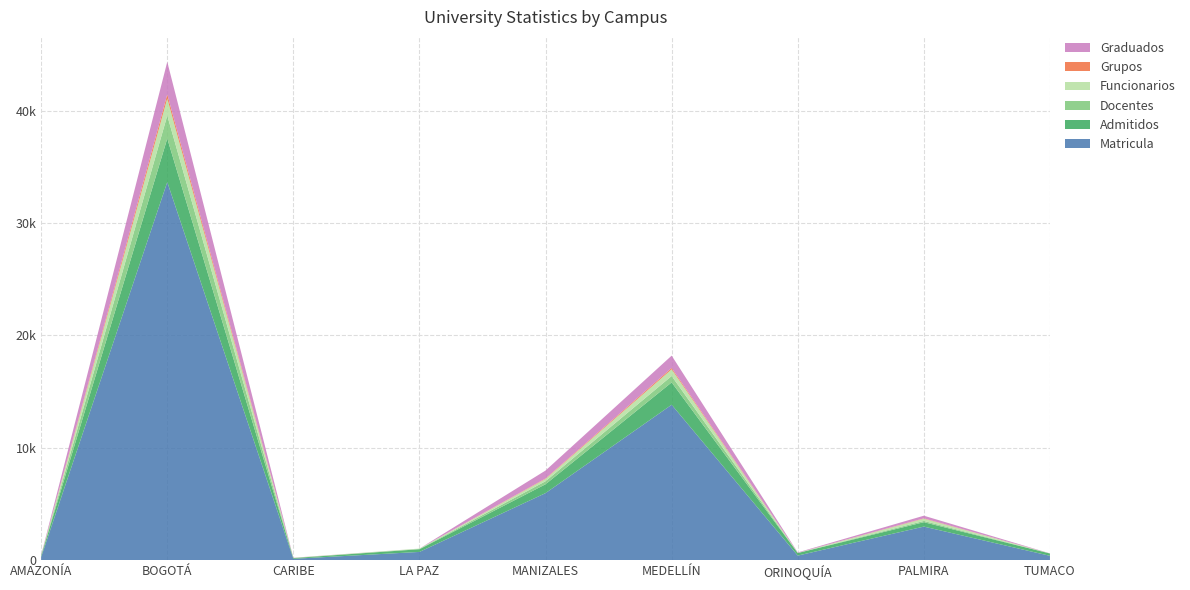

Reading left to right, transcribe all the data shown in this chart.

Matricula: 290	33653	123	736	5971	13833	409	2990	387
Admitidos: 115	3876	62	240	789	1989	229	391	210
Docentes: 12	2042	11	28	269	571	5	112	0
Funcionarios: 14	1518	8	29	202	594	13	200	3
Grupos: 7	370	4	0	44	121	1	31	0
Graduados: 25	2894	9	0	705	1096	35	234	7